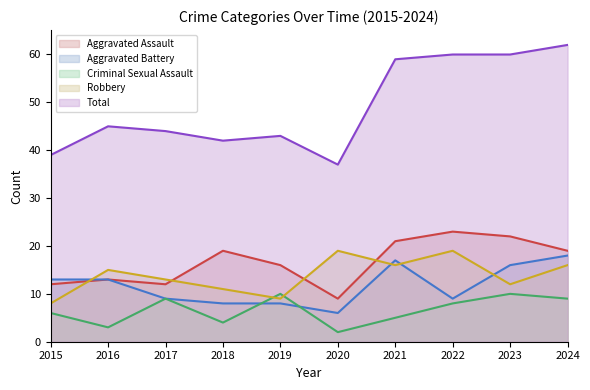

Between 2020 and 2021, which is larger?

2021